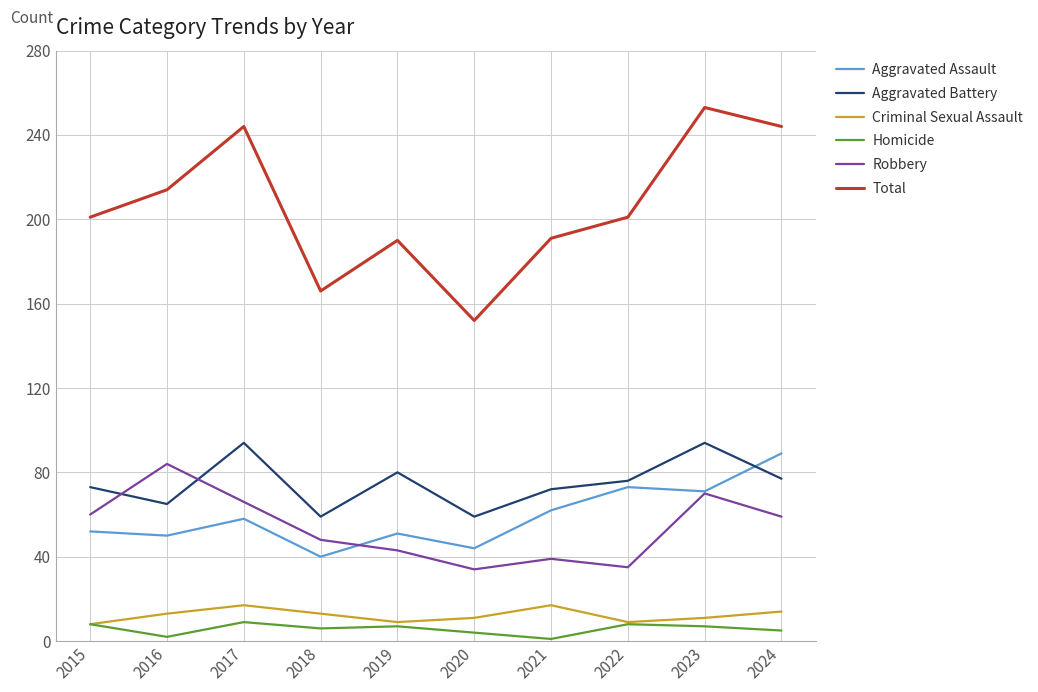

The value of Robbery at 2024 is 59. True or false?

True